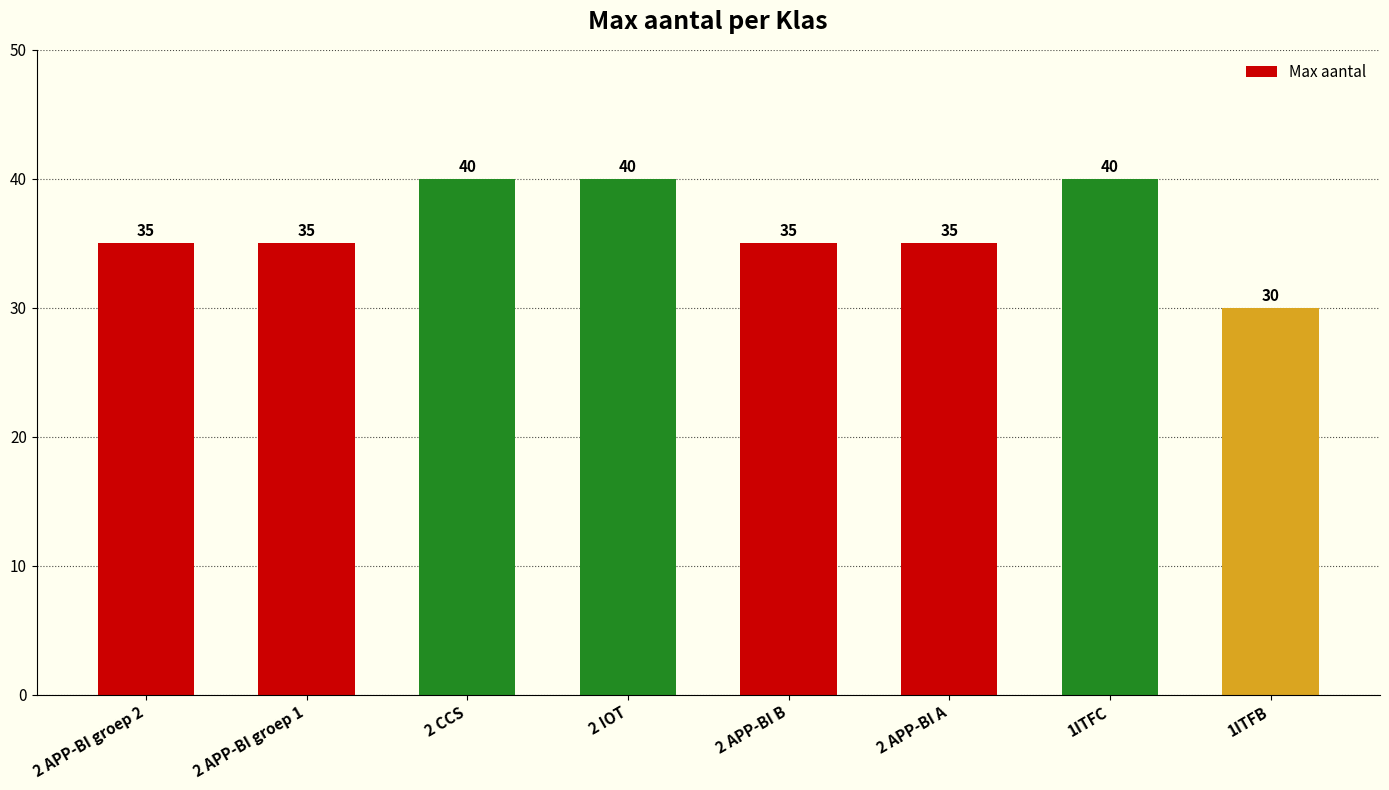

What is the average value?

36